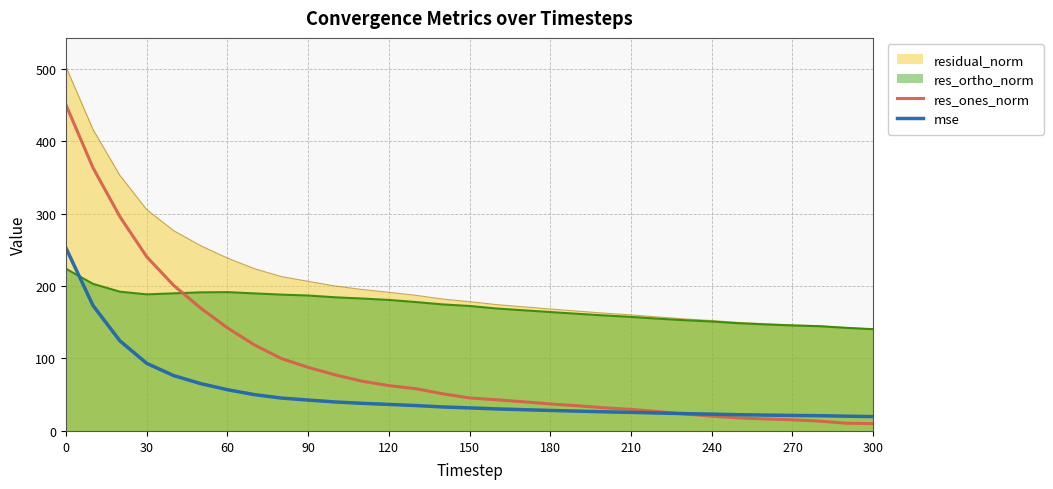

What is the difference between the second highest and second lowest values in the mse series?

152.8